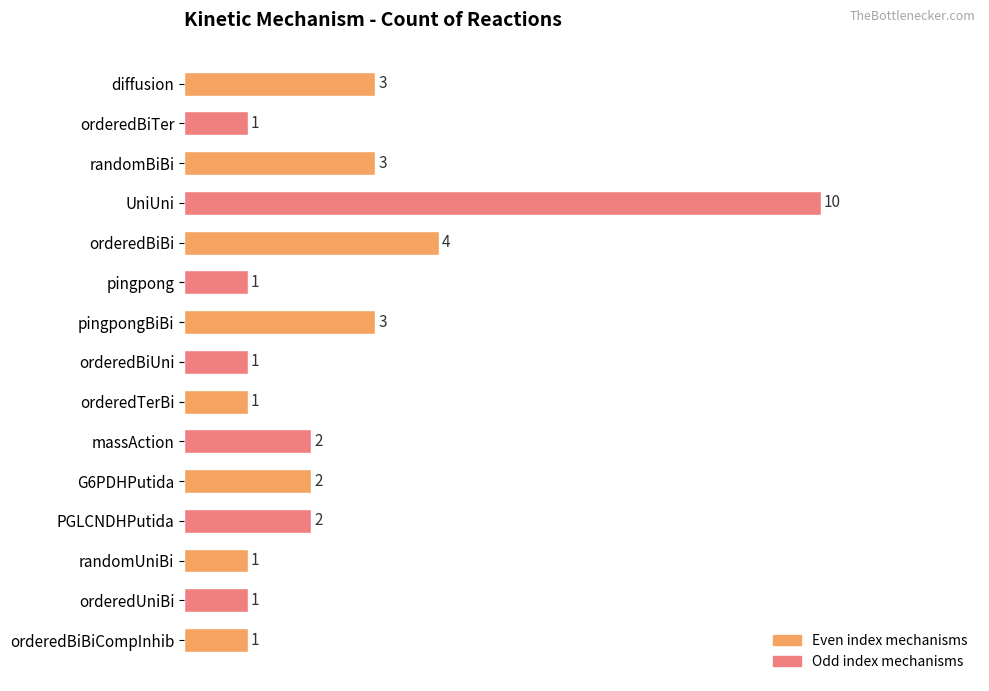

Where is the data nearest to the value 5?

orderedBiBi